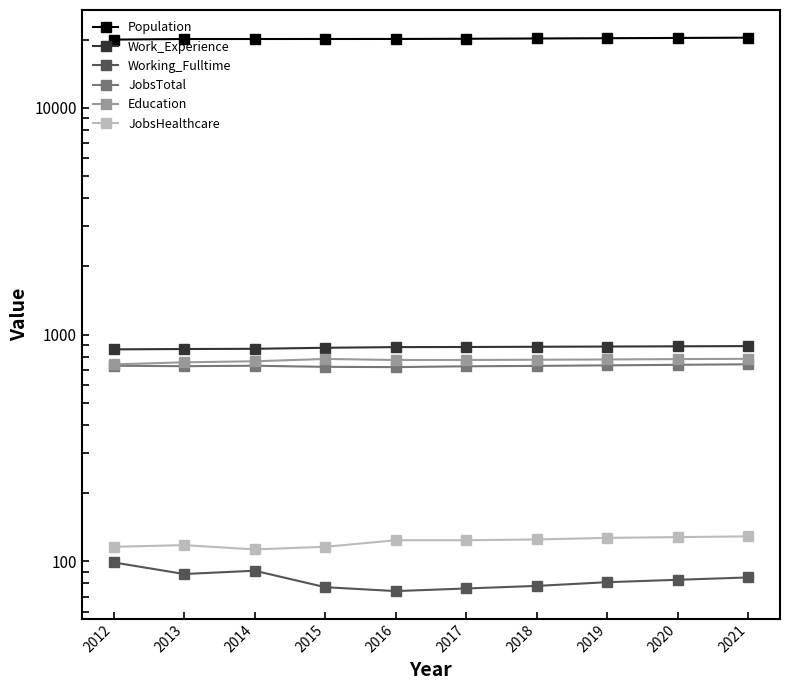

Where is the first local minimum for JobsHealthcare?

2014